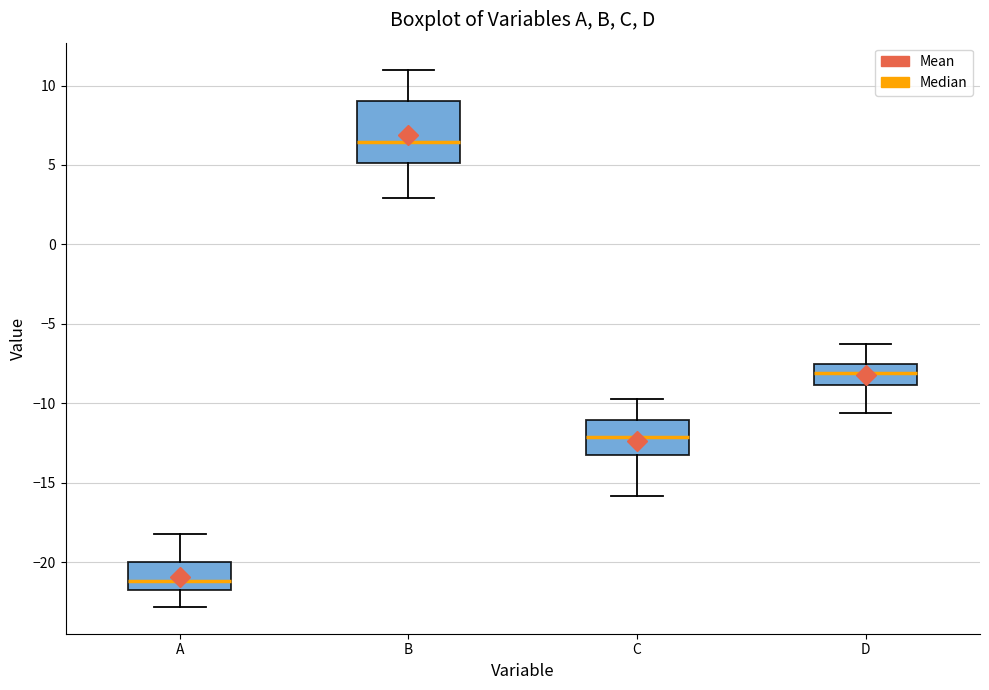

Which box is the tallest, from its lower edge to its upper edge?

B